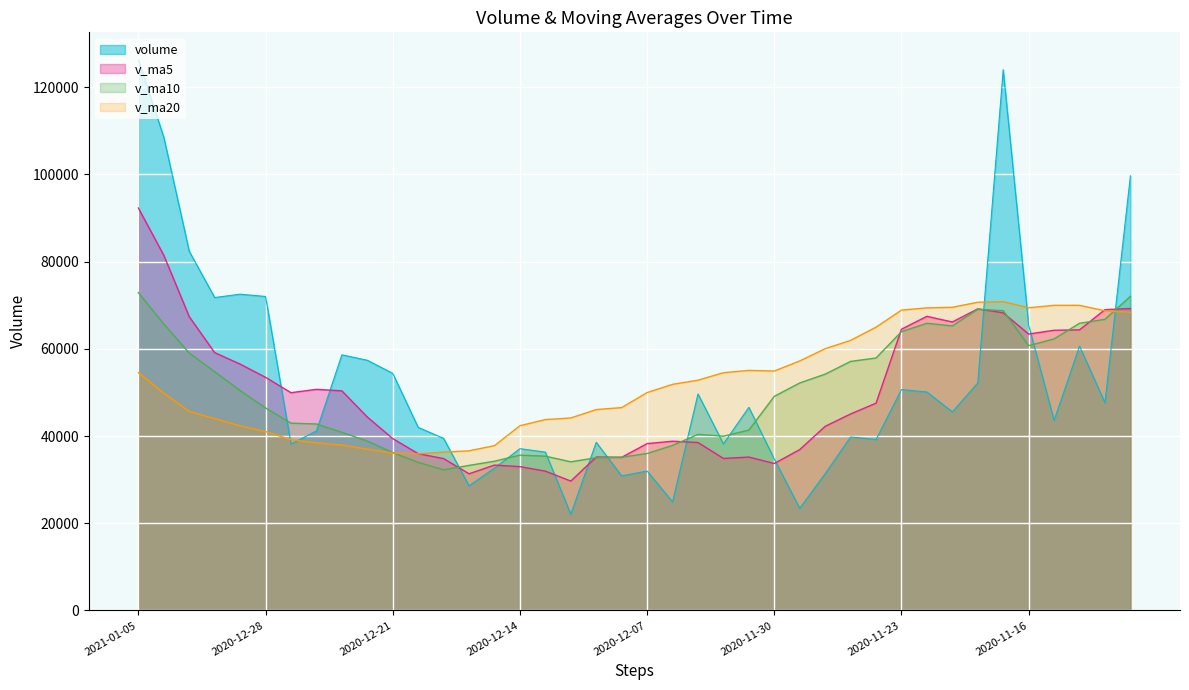

Between which two adjacent categories do v_ma5 and v_ma10 first intersect?

2020-12-17 and 2020-12-16